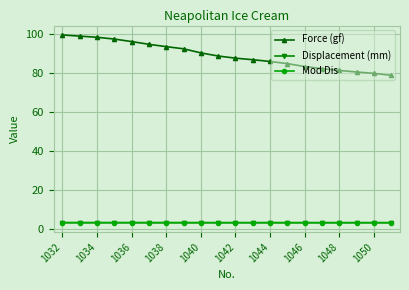

What is the lowest value of the Force (gf) series?

78.7